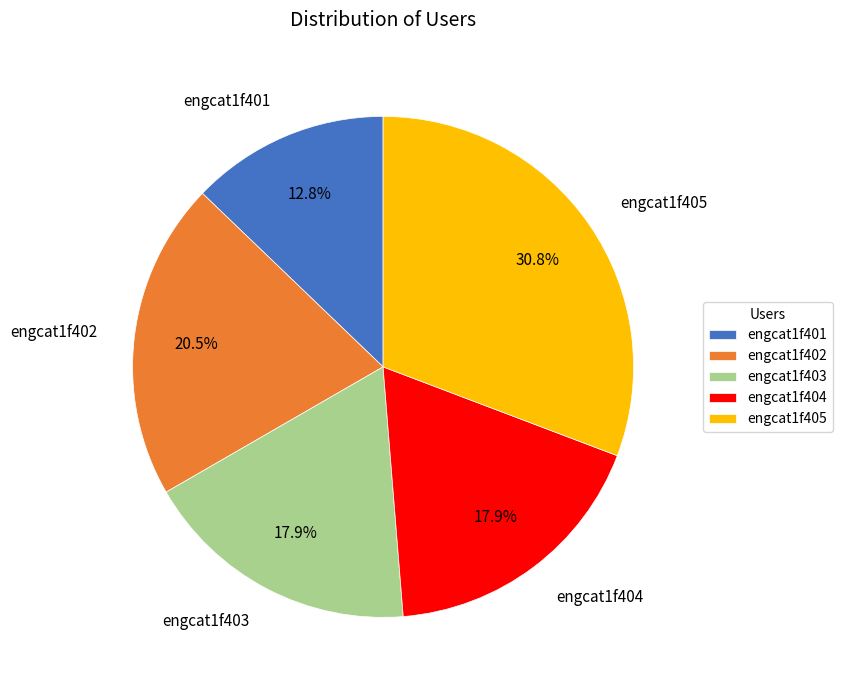

The engcat1f405 slice represents 31% of the pie. True or false?

True